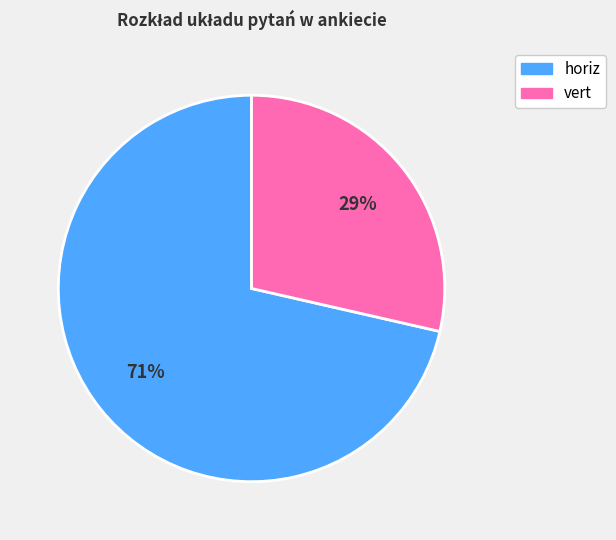

How many segments does this pie chart have?

2